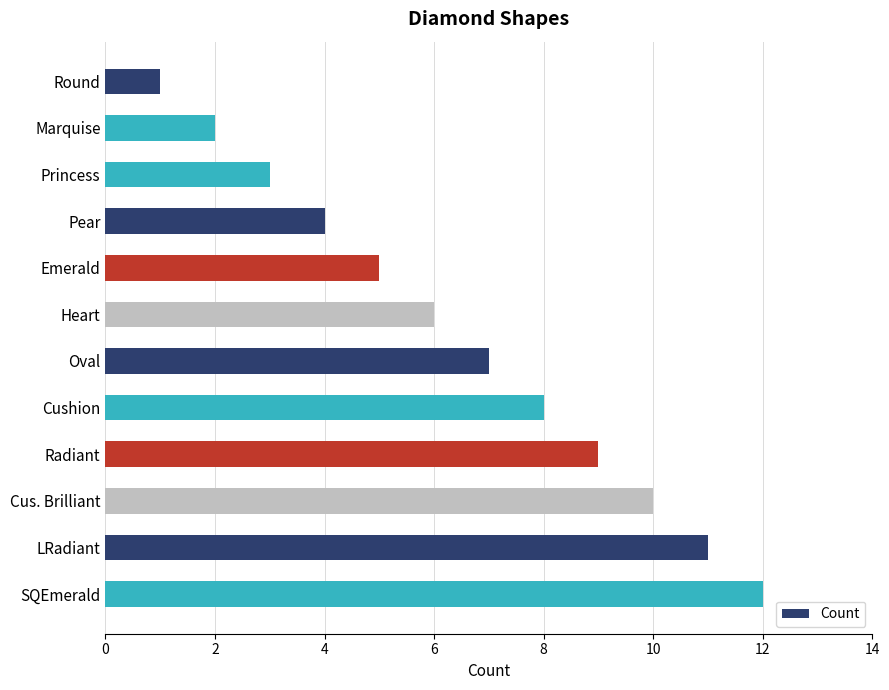

The value at Marquise is 0. True or false?

False